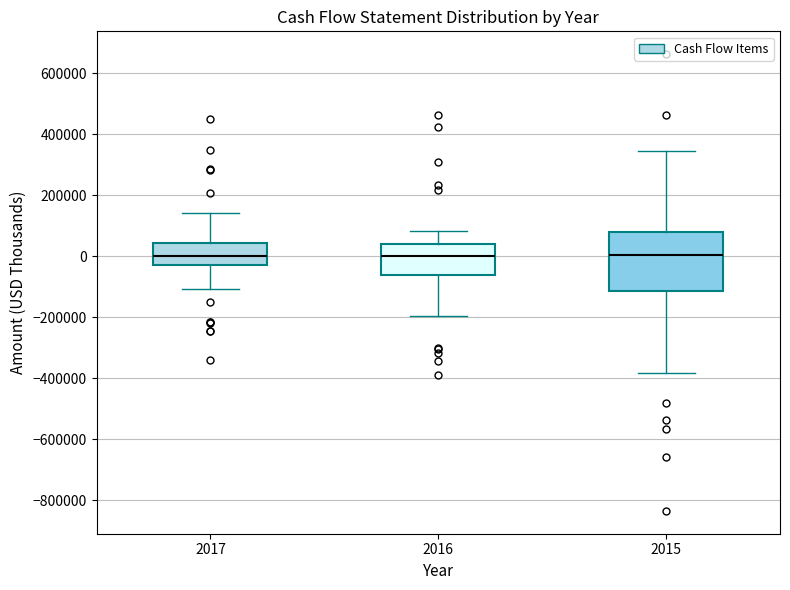

Where does the upper whisker of the box at x = 2015 end on the y-axis? The values are not printed on the chart, so give them approximately, as read against the axis.

340000